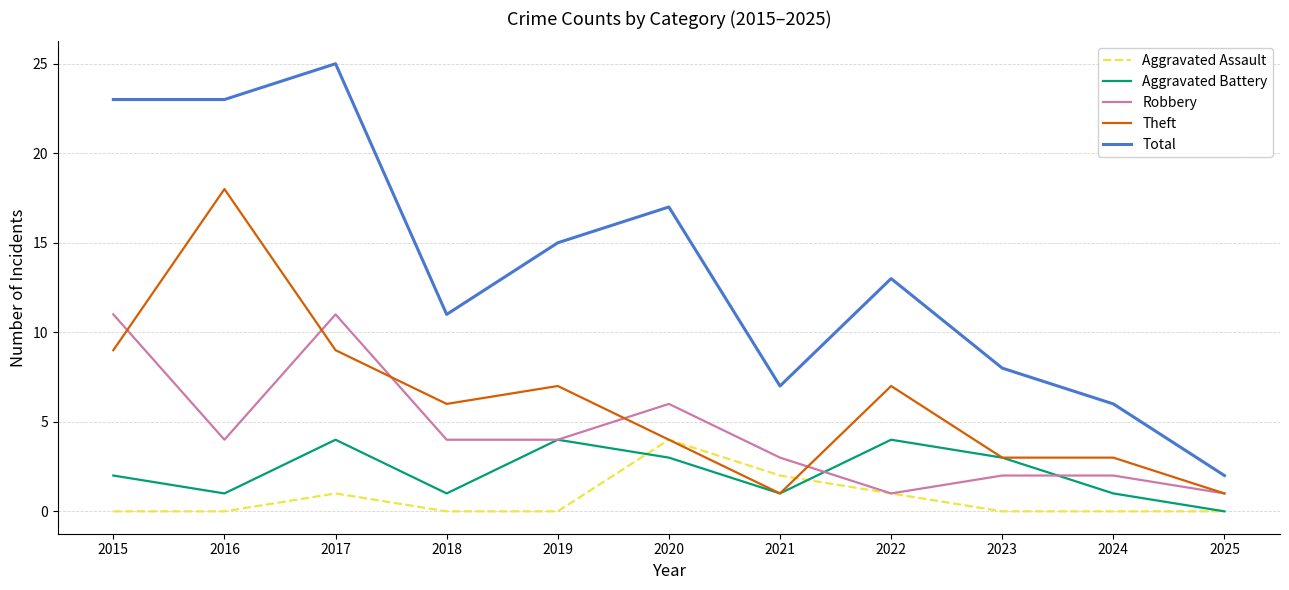

At which category is the sum across all series the highest?

2017